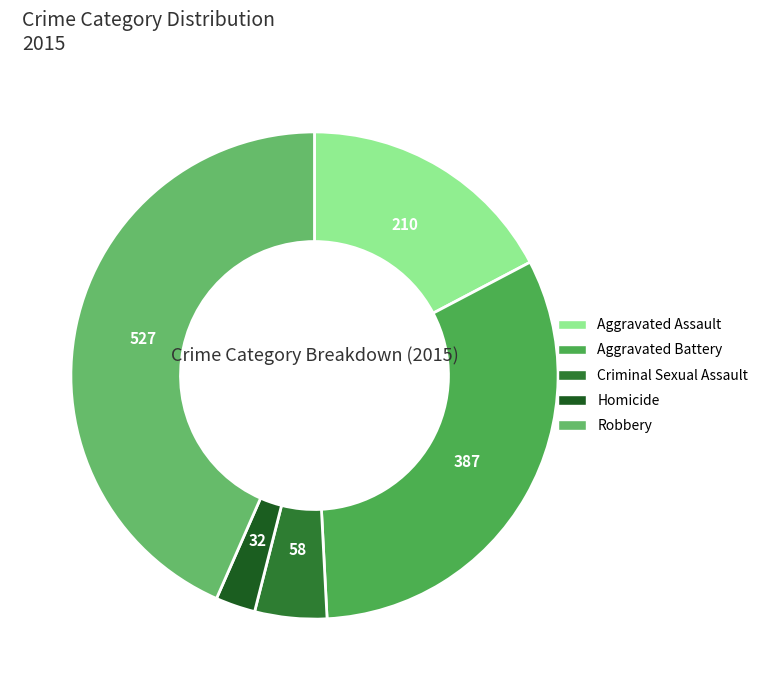

Count the number of slices in the pie.

5